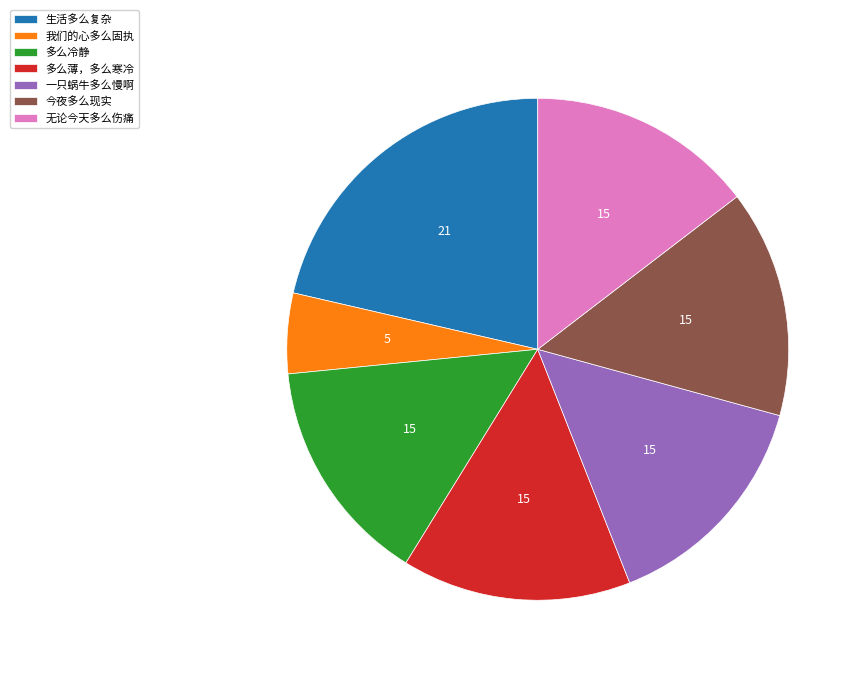

Which category has the biggest portion of the pie?

生活多么复杂